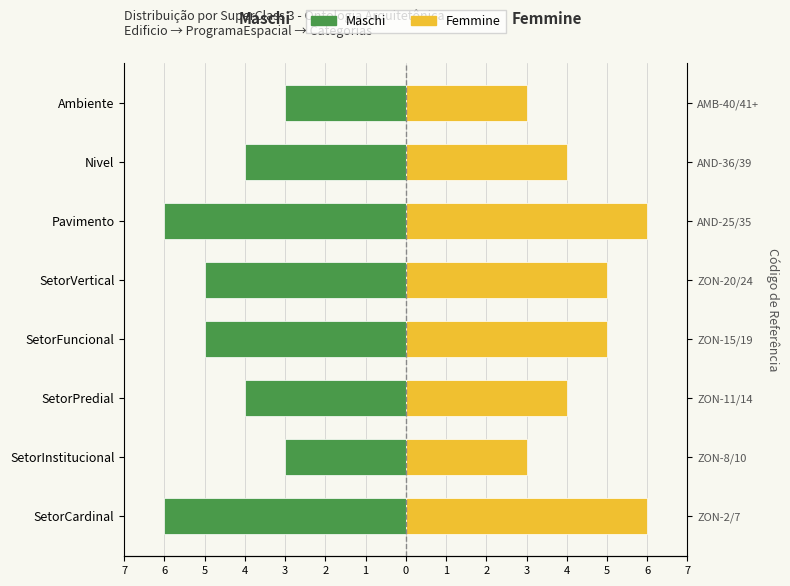

Which series has the largest range (max minus min)?

Maschi